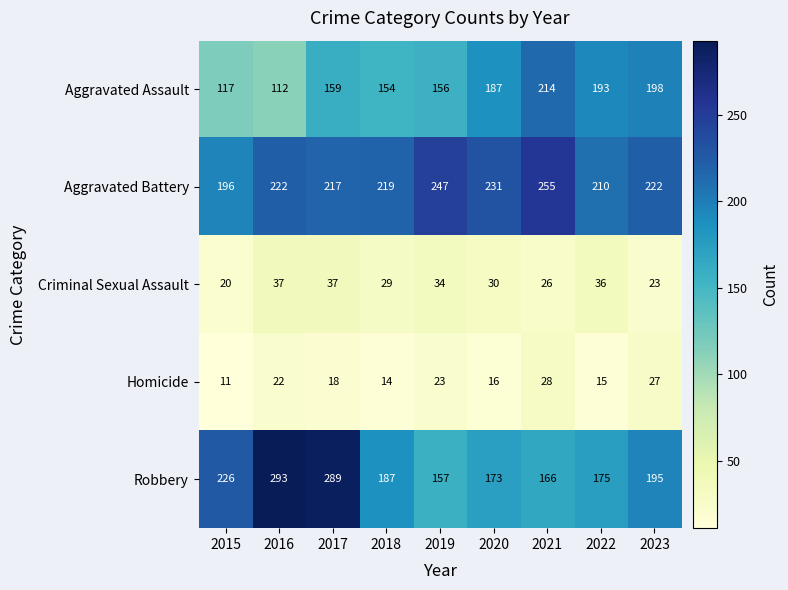

Which series has the widest spread of values?

Robbery